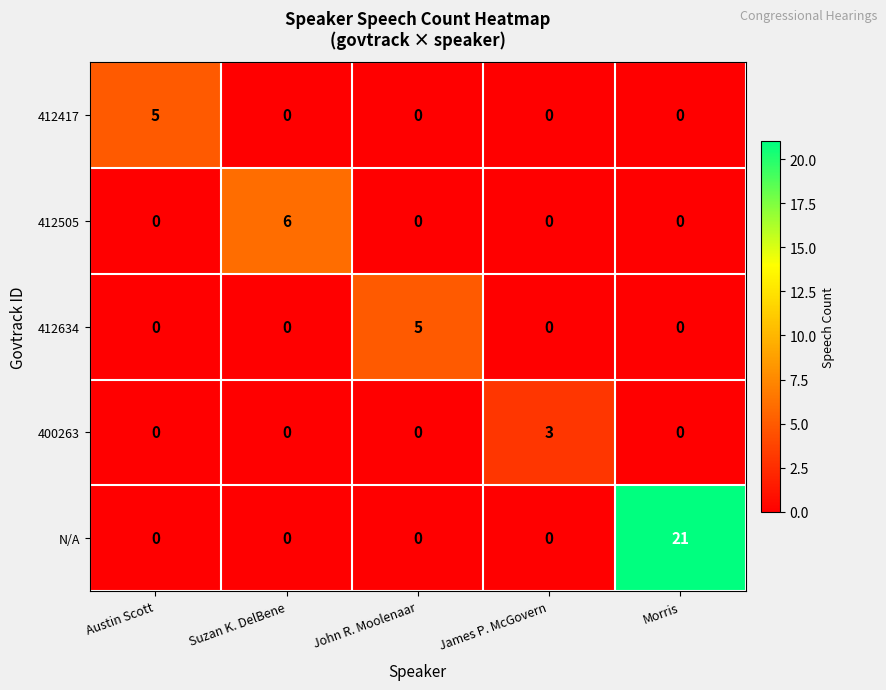

What is the total value across all series at James P. McGovern?

3